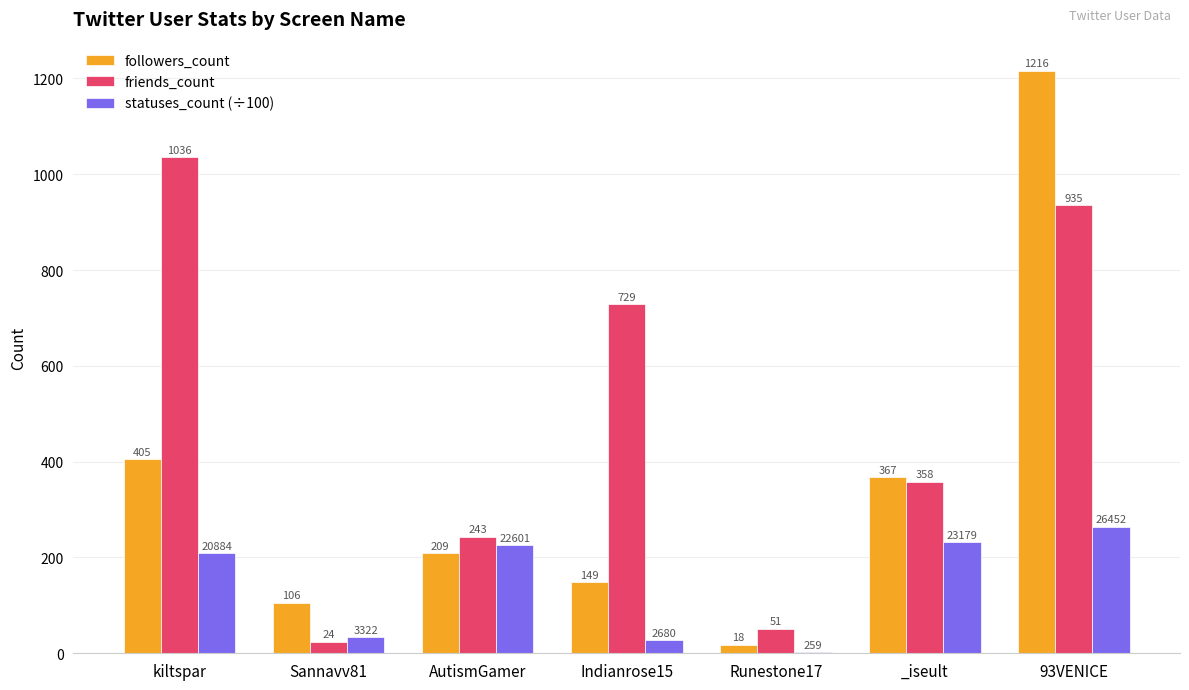

What is the sum of all friends_count values?

3376.0